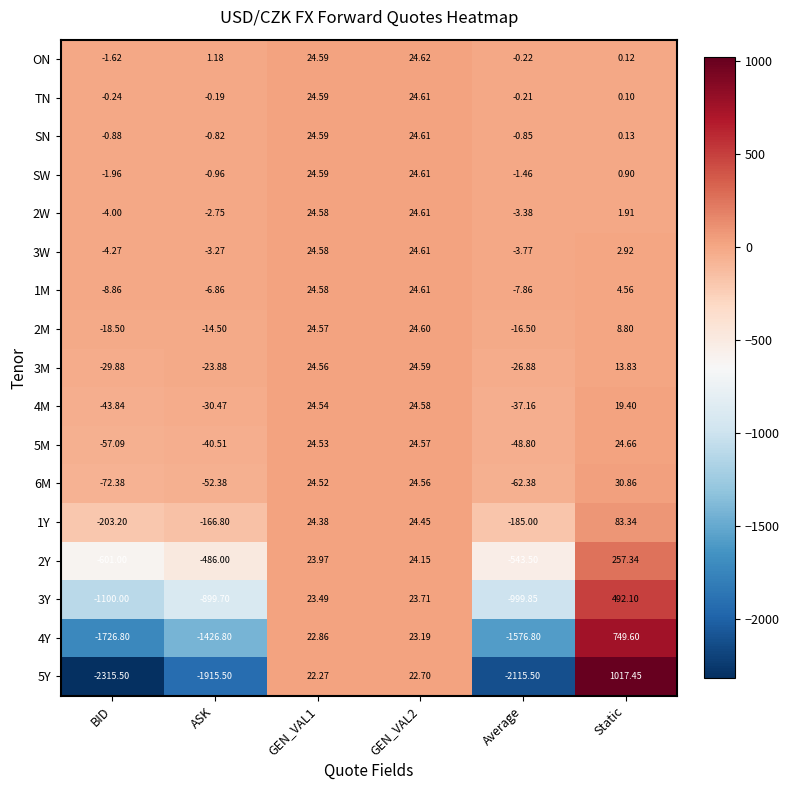

At Average, list the series in order from largest to smallest.

TN, ON, SN, SW, 2W, 3W, 1M, 2M, 3M, 4M, 5M, 6M, 1Y, 2Y, 3Y, 4Y, 5Y